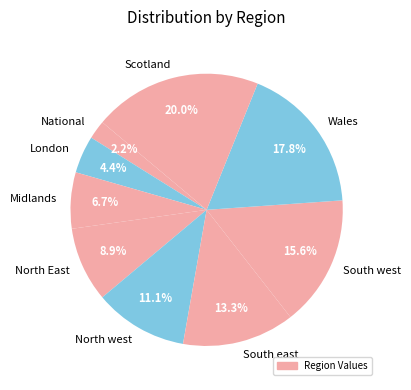

What percentage is NOT represented by London?

95.6%